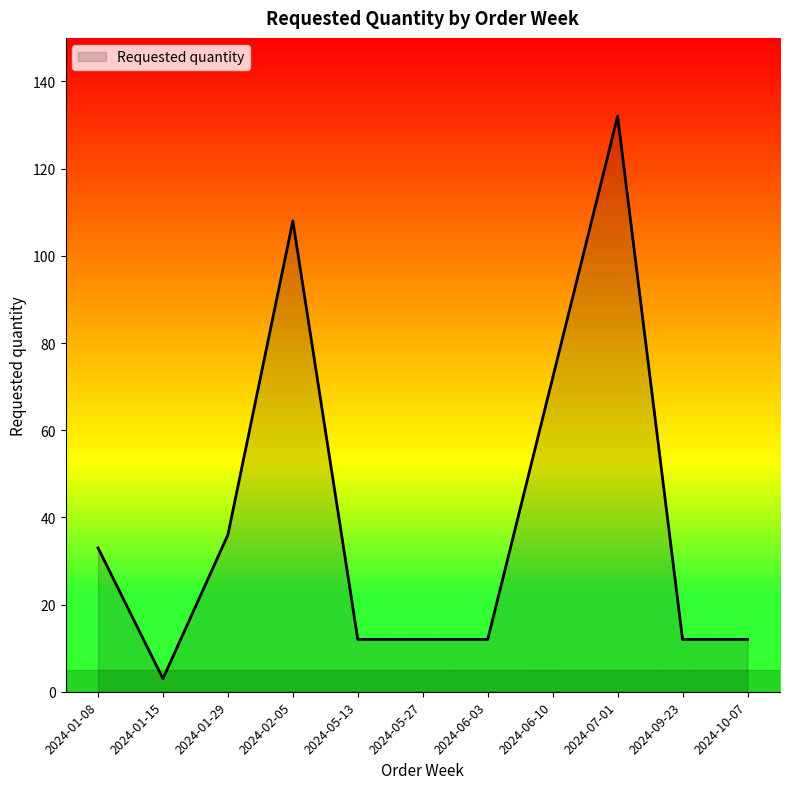

What is the change in value from 2024-01-29 to 2024-05-13?

-24